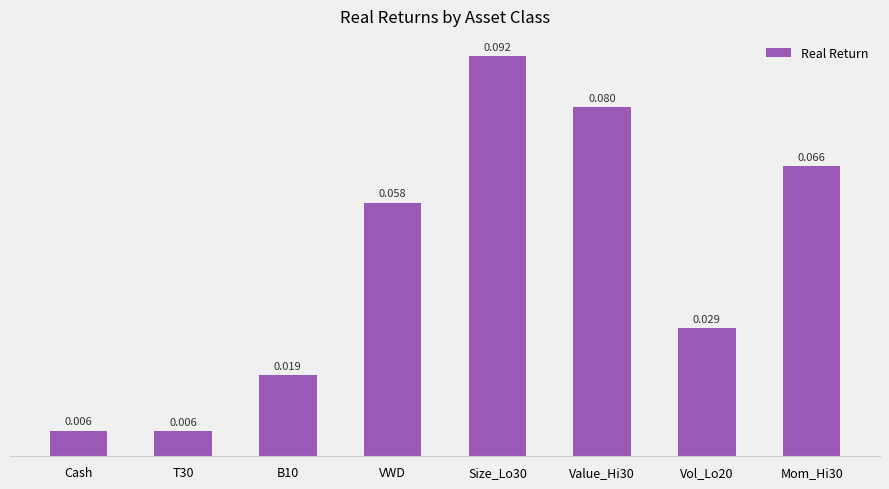

Which has a higher value, B10 or VWD?

VWD